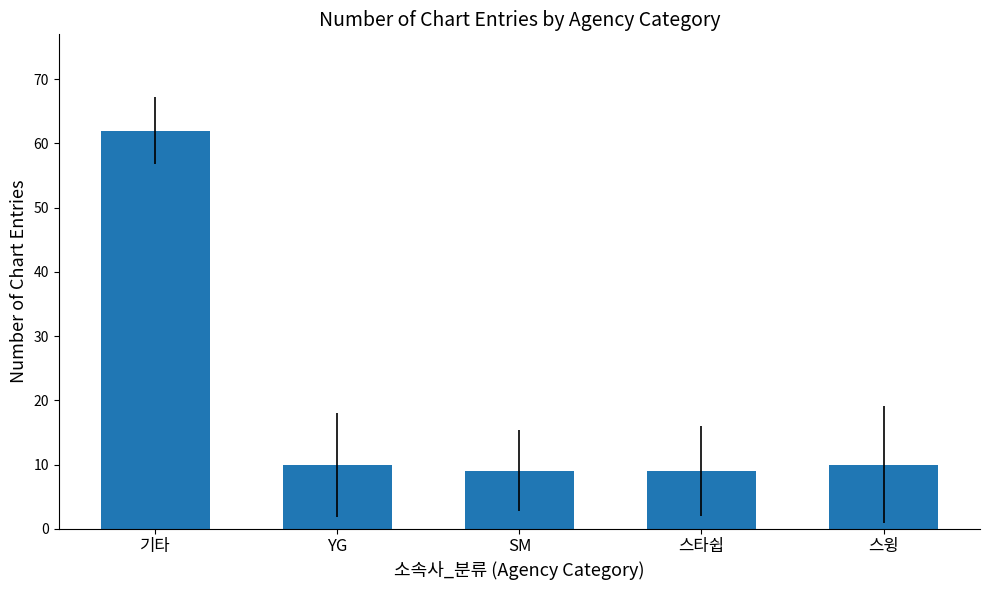

Reading left to right, list all the values displayed in this chart.

62	10	9	9	10